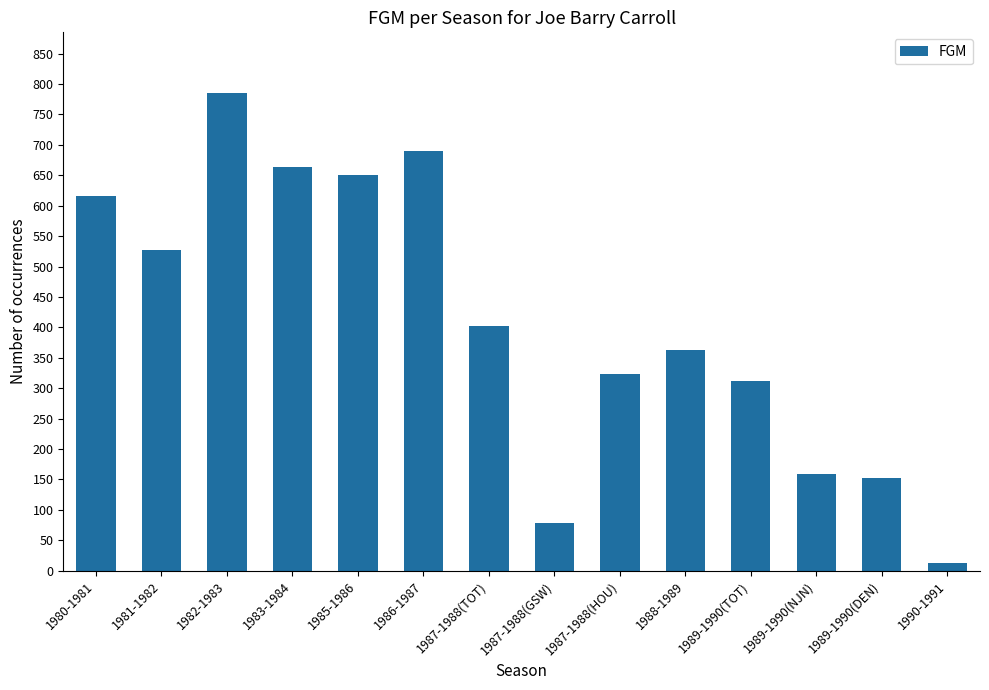

What is the label of the 6th bar from the right?

1987-1988(HOU)